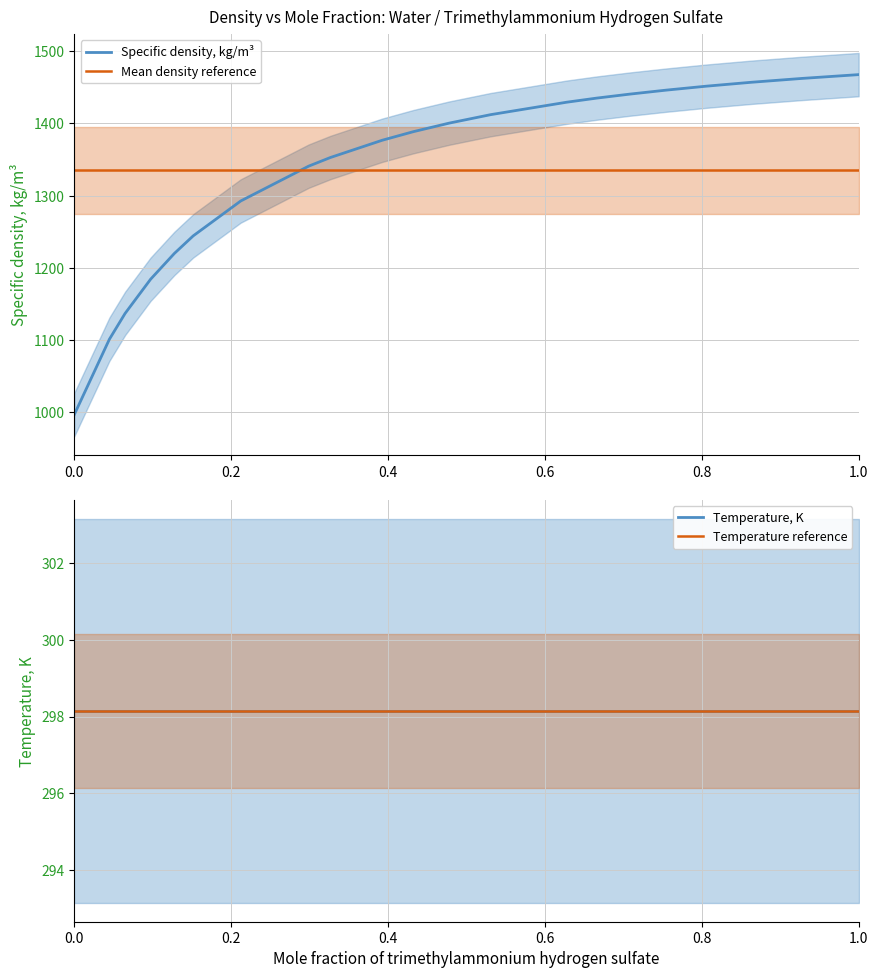

What is the maximum value for Mean density reference?

1335.2